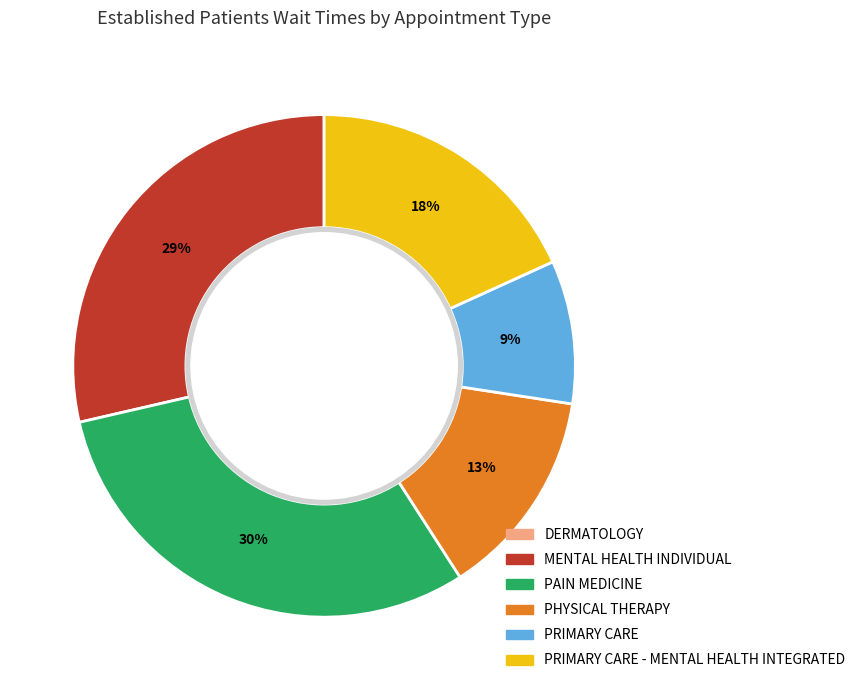

Does any single category account for the majority?

No